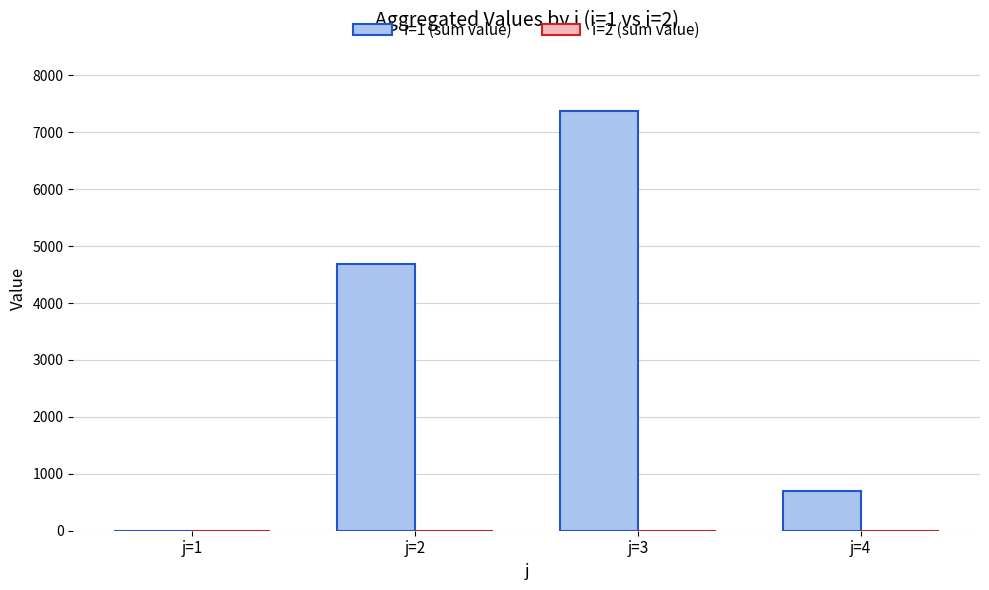

Reading left to right, list all the values displayed in this chart.

j=1=0.0	j=2=4682.7	j=3=7379.1	j=4=694.1